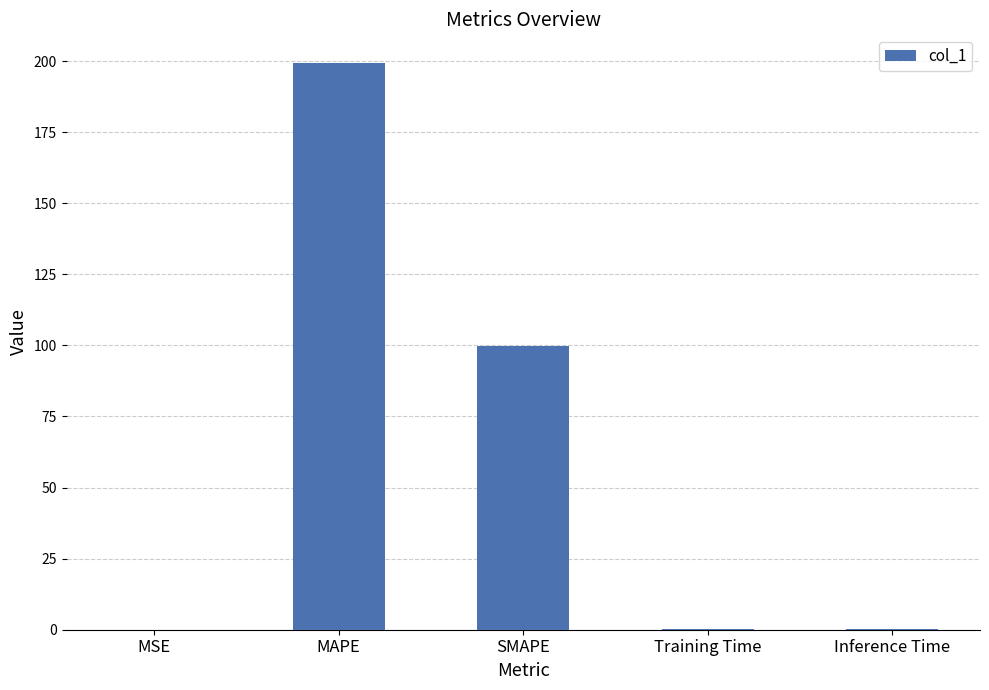

Read the value at Training Time.

0.1